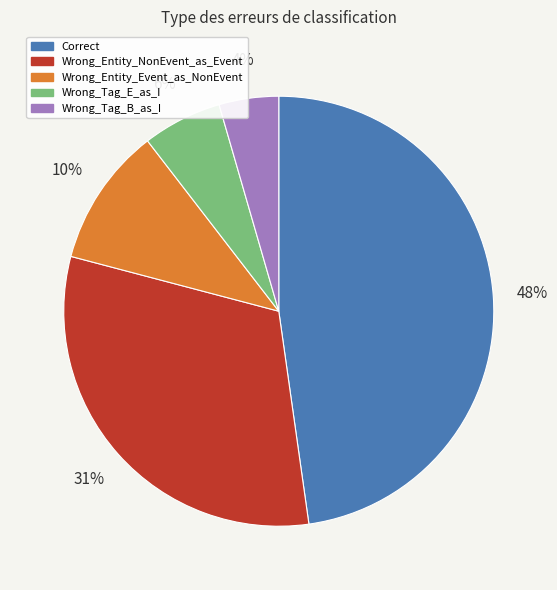

To the nearest percent, what is the difference between the Wrong_Tag_E_as_I and Wrong_Entity_Event_as_NonEvent slice percentages?

4%